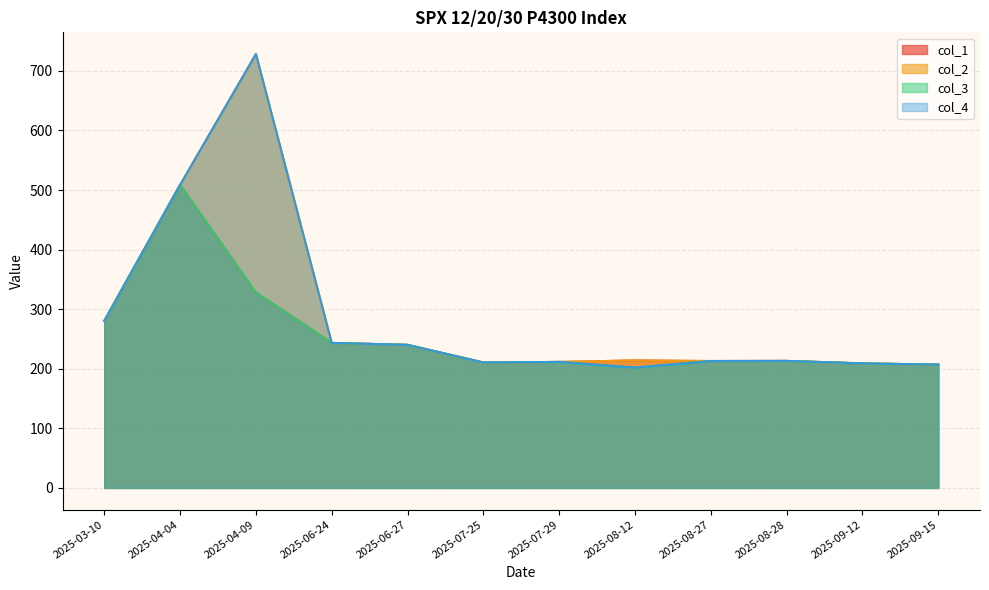

What is the value of the col_2 point at the 5th from the left?

240.2